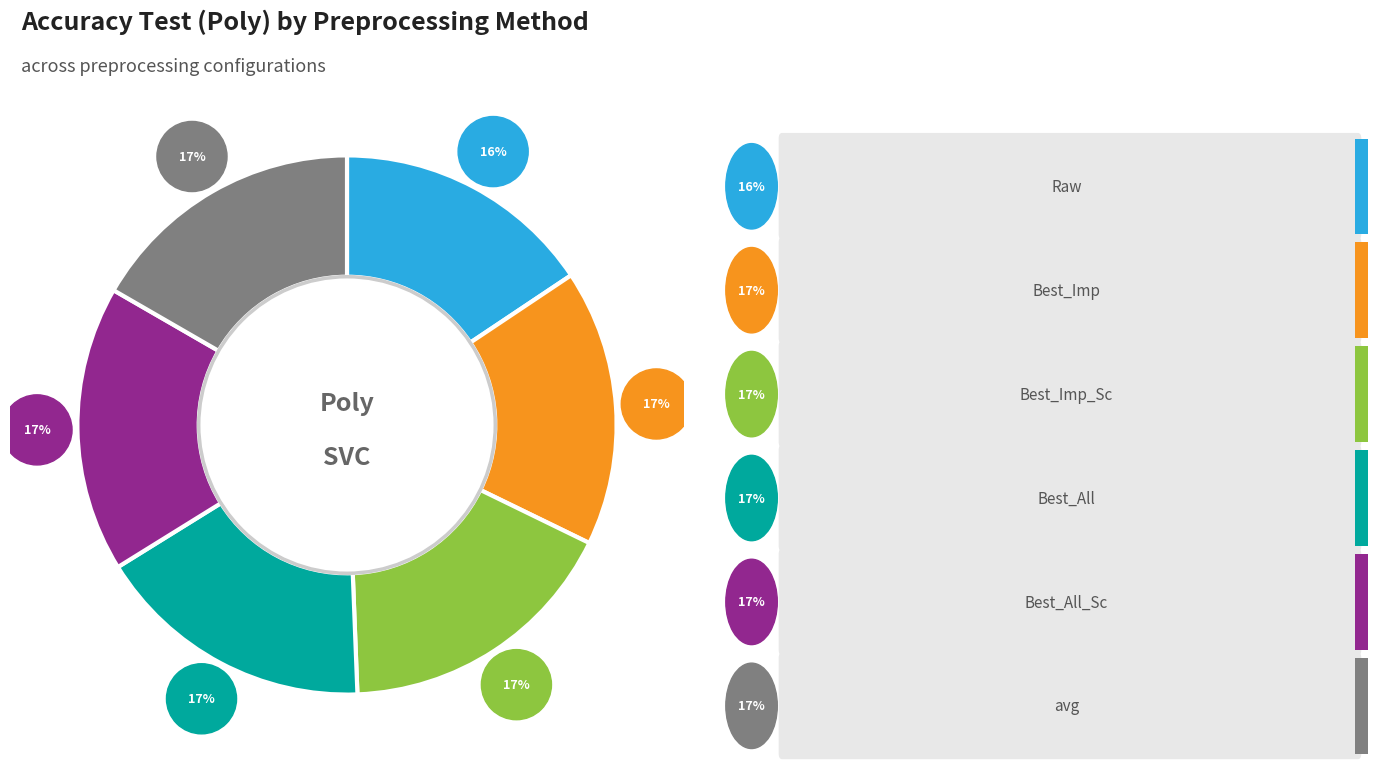

Which category has the biggest portion of the pie?

Best_Imp_Sc